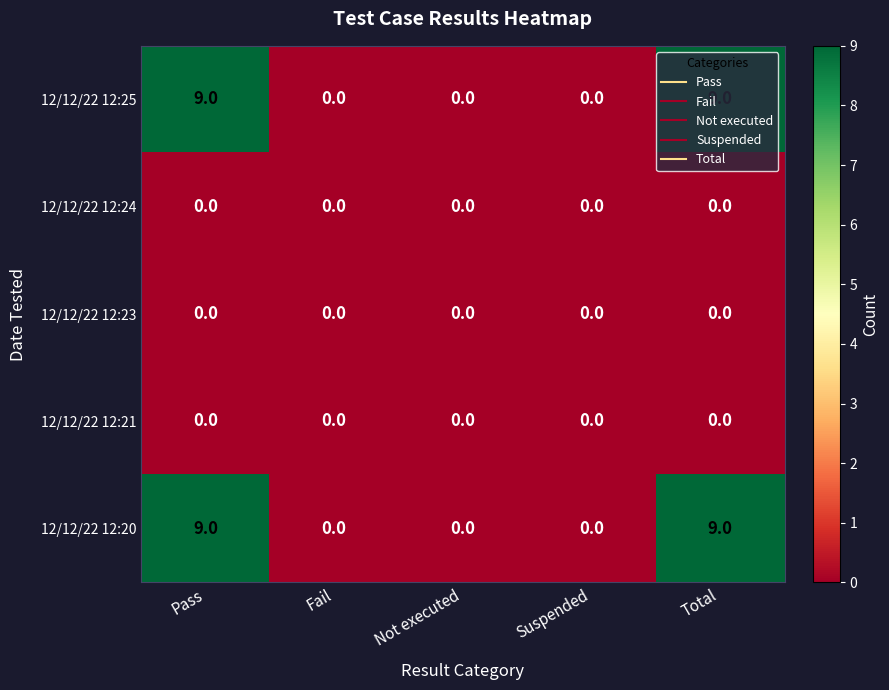

What is the average value of the 12/12/22 12:25 series?

4